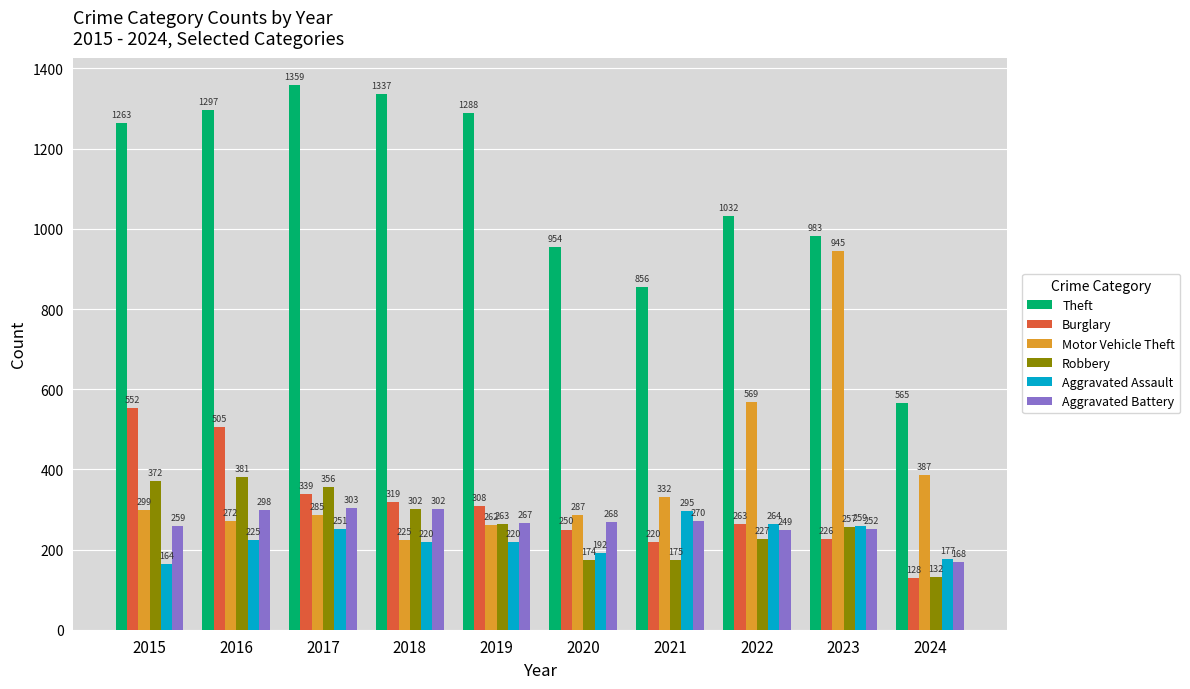

Reading left to right, what are all the values shown in this chart?

Theft: 2015=1263	2016=1297	2017=1359	2018=1337	2019=1288	2020=954	2021=856	2022=1032	2023=983	2024=565
Burglary: 2015=552	2016=505	2017=339	2018=319	2019=308	2020=250	2021=220	2022=263	2023=226	2024=128
Motor Vehicle Theft: 2015=299	2016=272	2017=285	2018=225	2019=262	2020=287	2021=332	2022=569	2023=945	2024=387
Robbery: 2015=372	2016=381	2017=356	2018=302	2019=263	2020=174	2021=175	2022=227	2023=257	2024=132
Aggravated Assault: 2015=164	2016=225	2017=251	2018=220	2019=220	2020=192	2021=295	2022=264	2023=259	2024=177
Aggravated Battery: 2015=259	2016=298	2017=303	2018=302	2019=267	2020=268	2021=270	2022=249	2023=252	2024=168